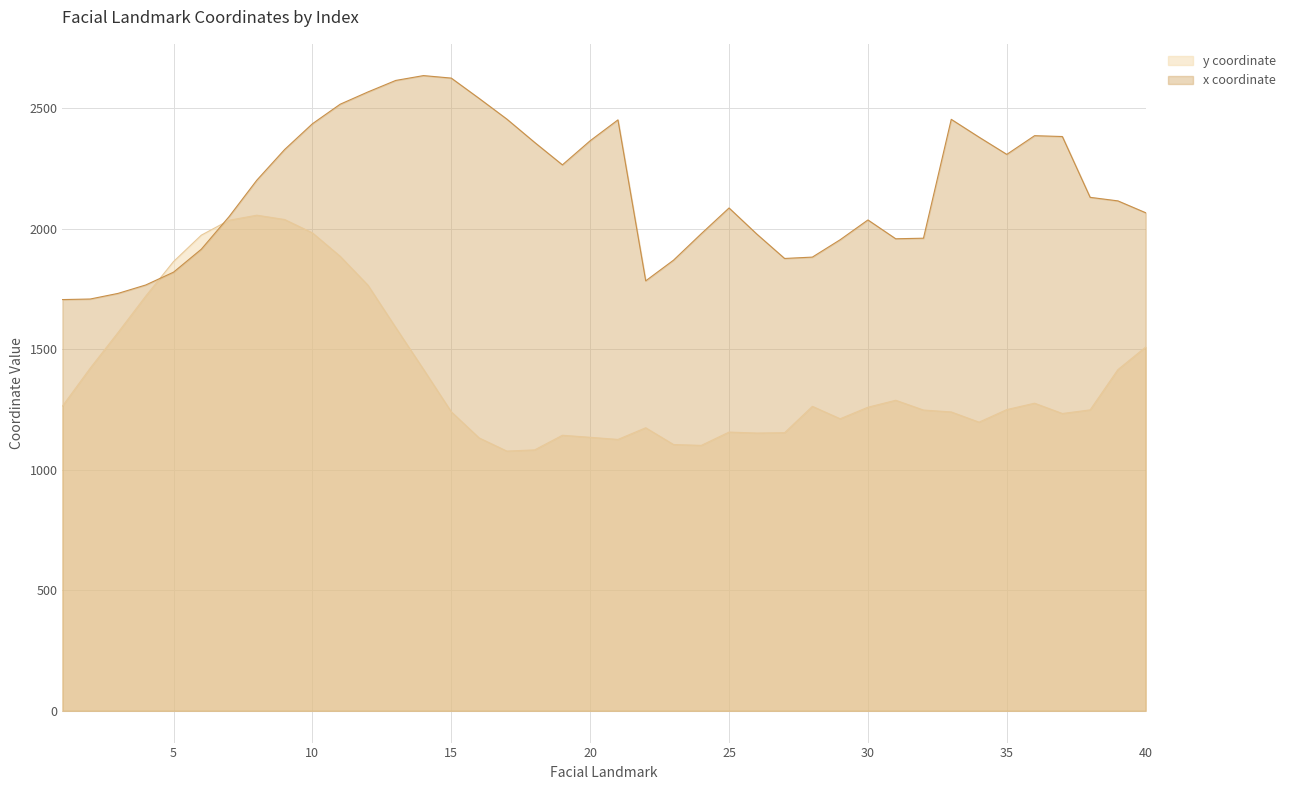

The y series shows 829.6 at 30. True or false?

False